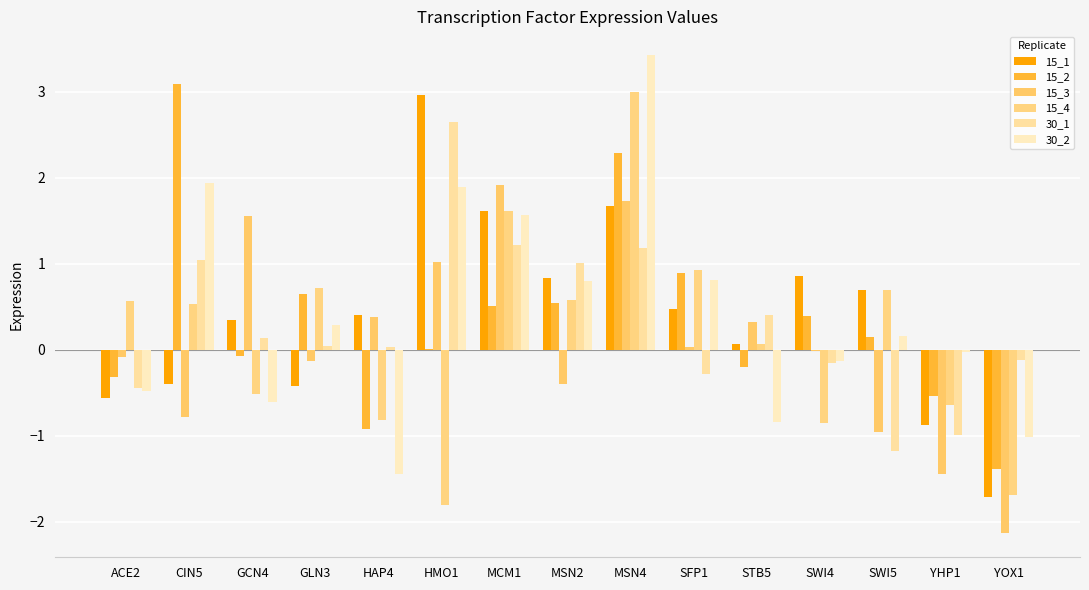

What is the value of the 15_2 bar at the 1st from the left?

-0.3